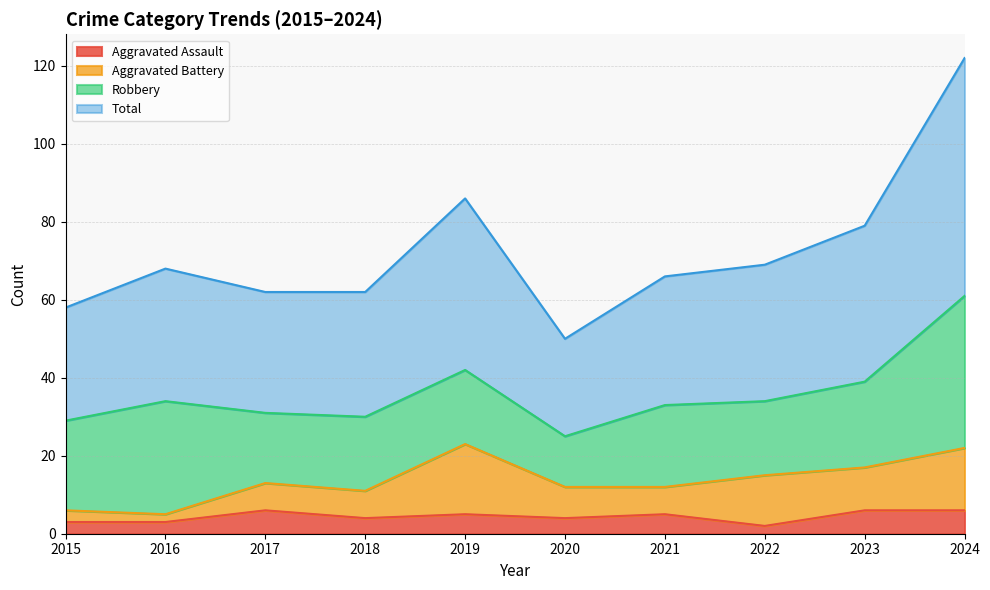

At how many categories does at least one series exceed 19?

10